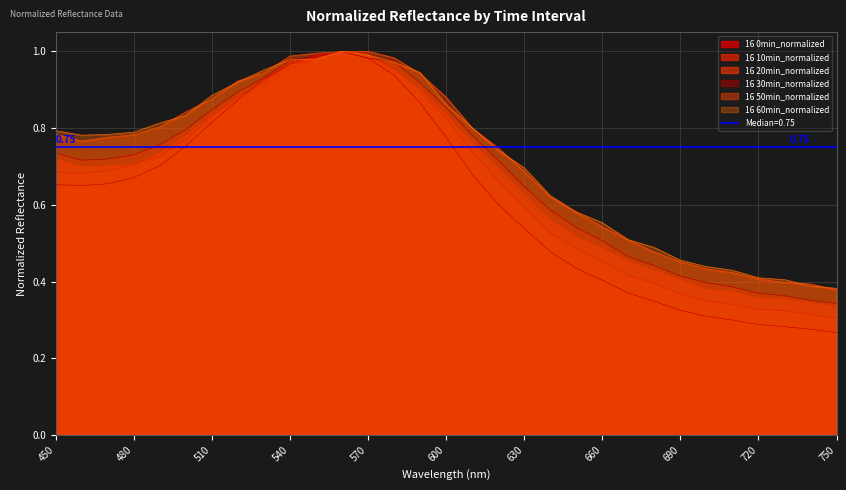

After their last crossing, which series has the higher values: 16 10min_normalized or 16 50min_normalized?

16 50min_normalized